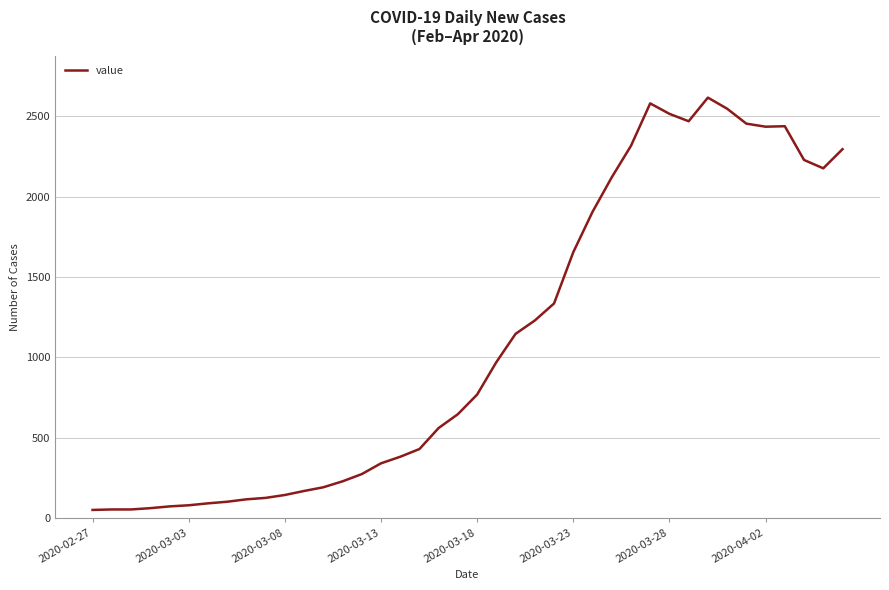

What is the maximum value shown in the chart?

2617